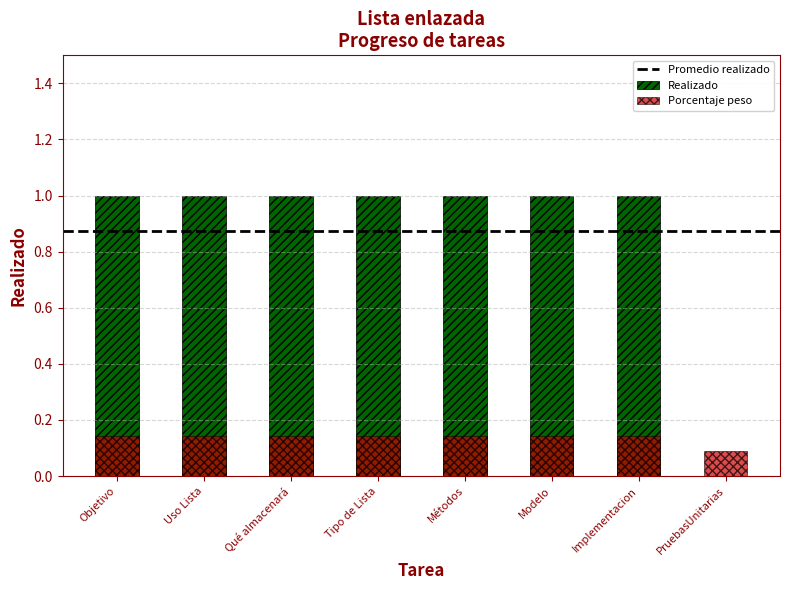

Is it true that the value at Modelo is 2?

False